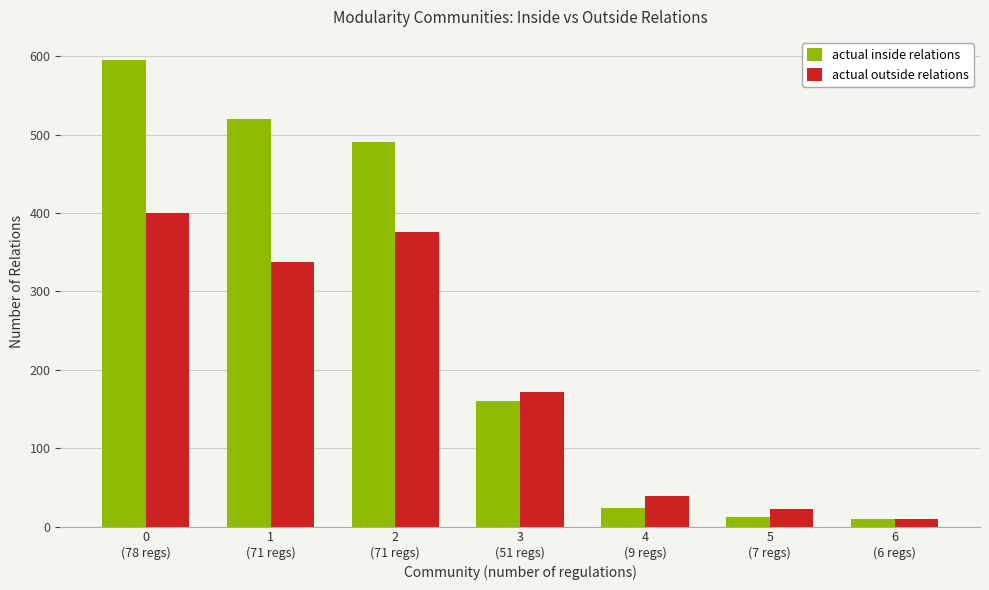

What is the difference between the actual inside relations values at 1
(71 regs) and 2
(71 regs)?

29